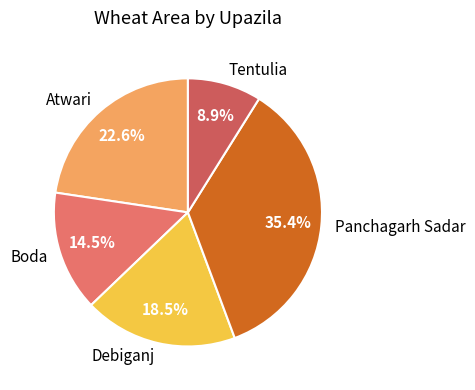

To the nearest percent, what is the difference between the Boda and Panchagarh Sadar slice percentages?

21%